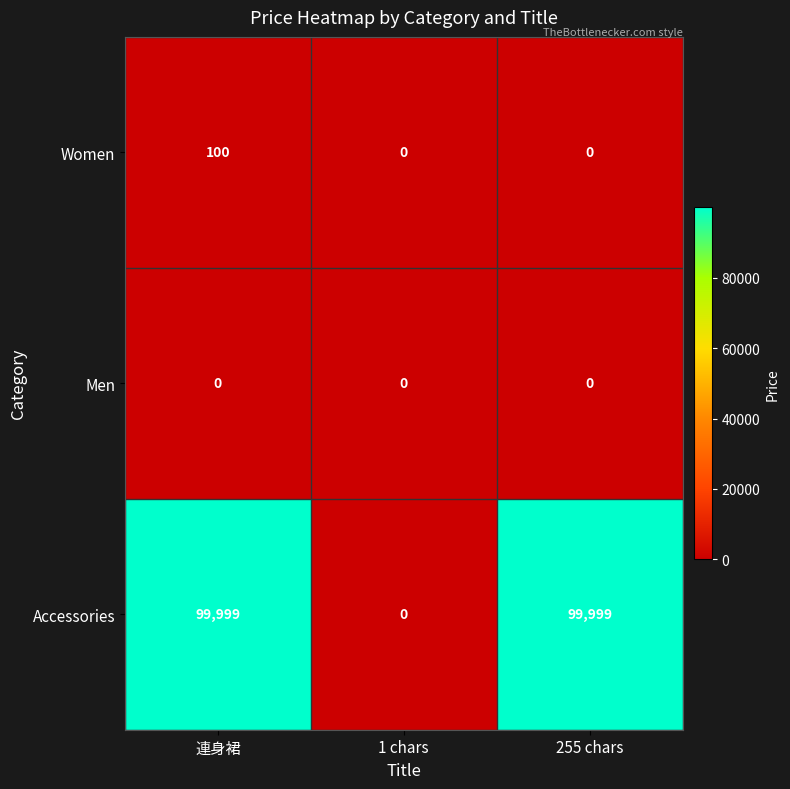

Reading left to right, extract all data points from this chart.

Women: 連身裙=100	1 chars=0	255 chars=0
Men: 連身裙=0	1 chars=0	255 chars=0
Accessories: 連身裙=99999	1 chars=0	255 chars=99999